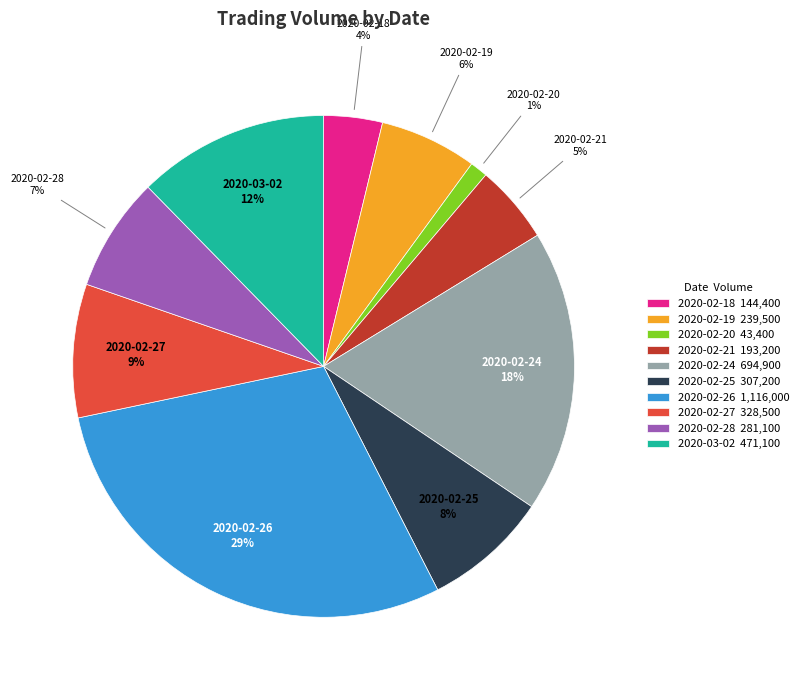

What is the smallest slice in the pie chart?

2020-02-20